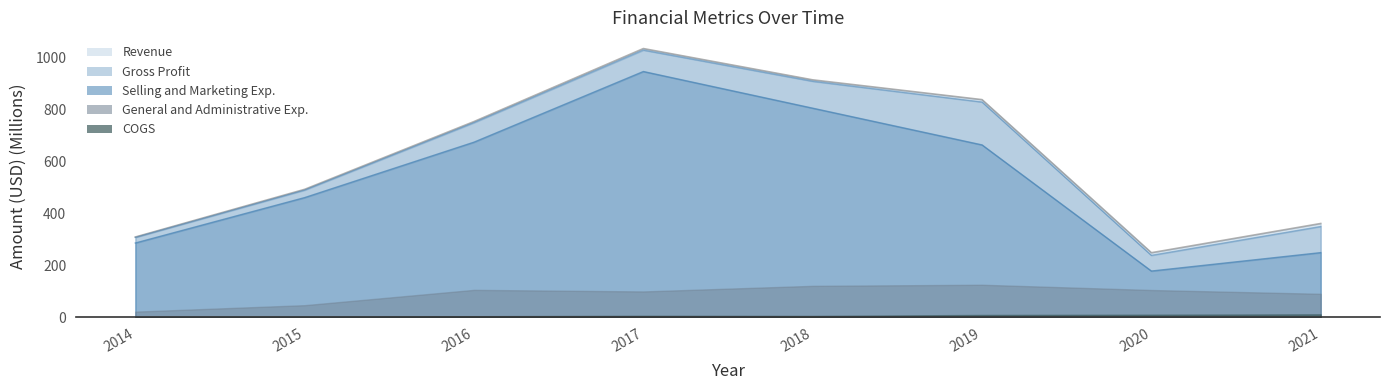

What is the spread (max minus min) of values at 2015?

490.1